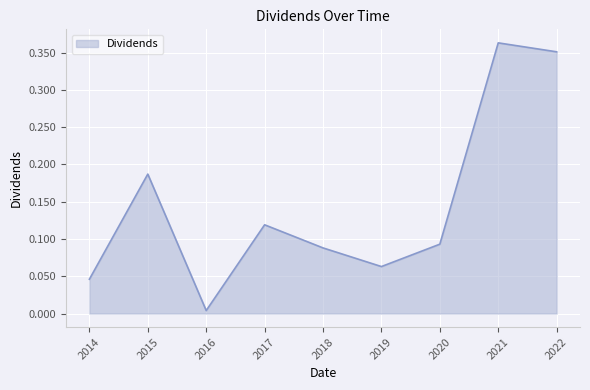

Is it true that the value at 2015 is 0.1?

False